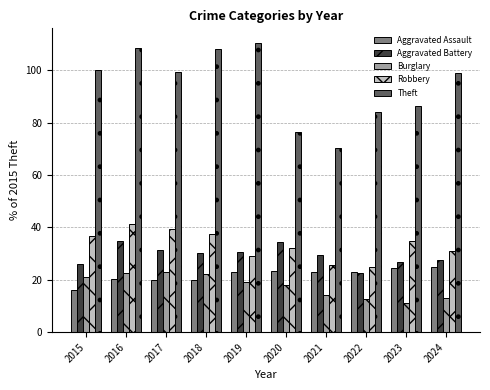

What is the value of the Burglary bar at the 10th from the left?

12.9